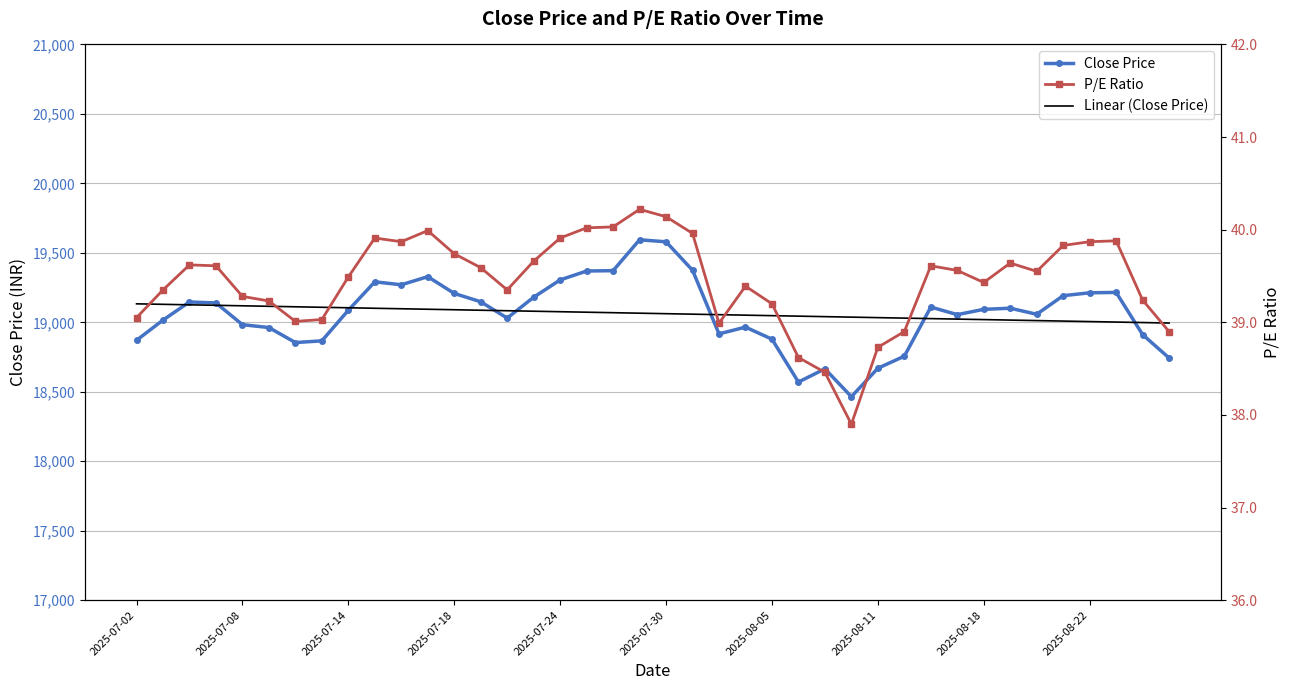

What is the difference between the highest and lowest values at 2025-07-02?

19093.9